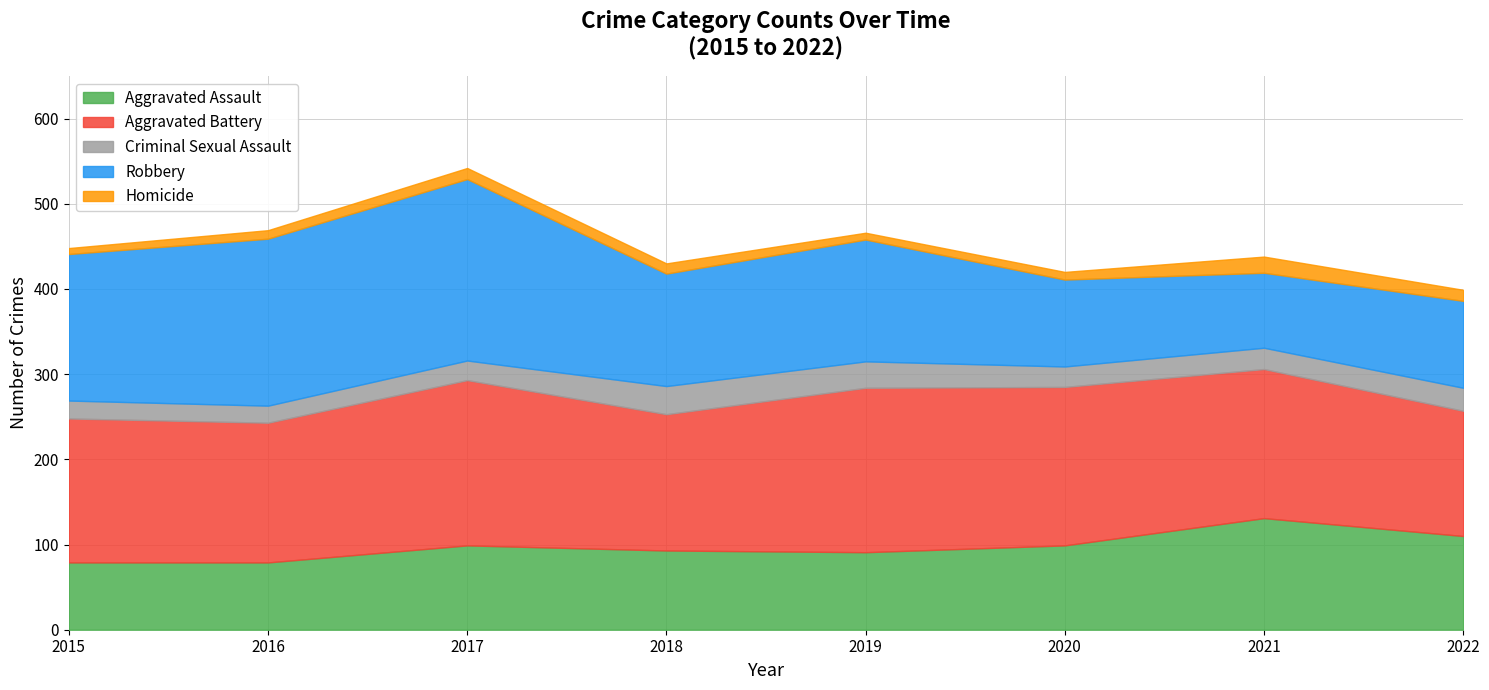

Is the value of Aggravated Battery at 2018 greater than the value of Robbery at 2017?

No